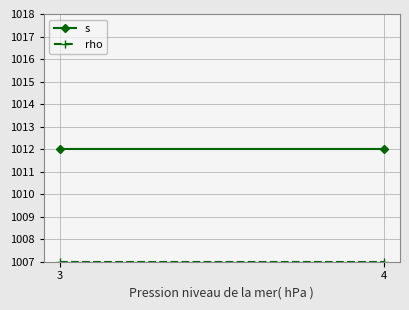

What is the lowest value of the s series?

1012